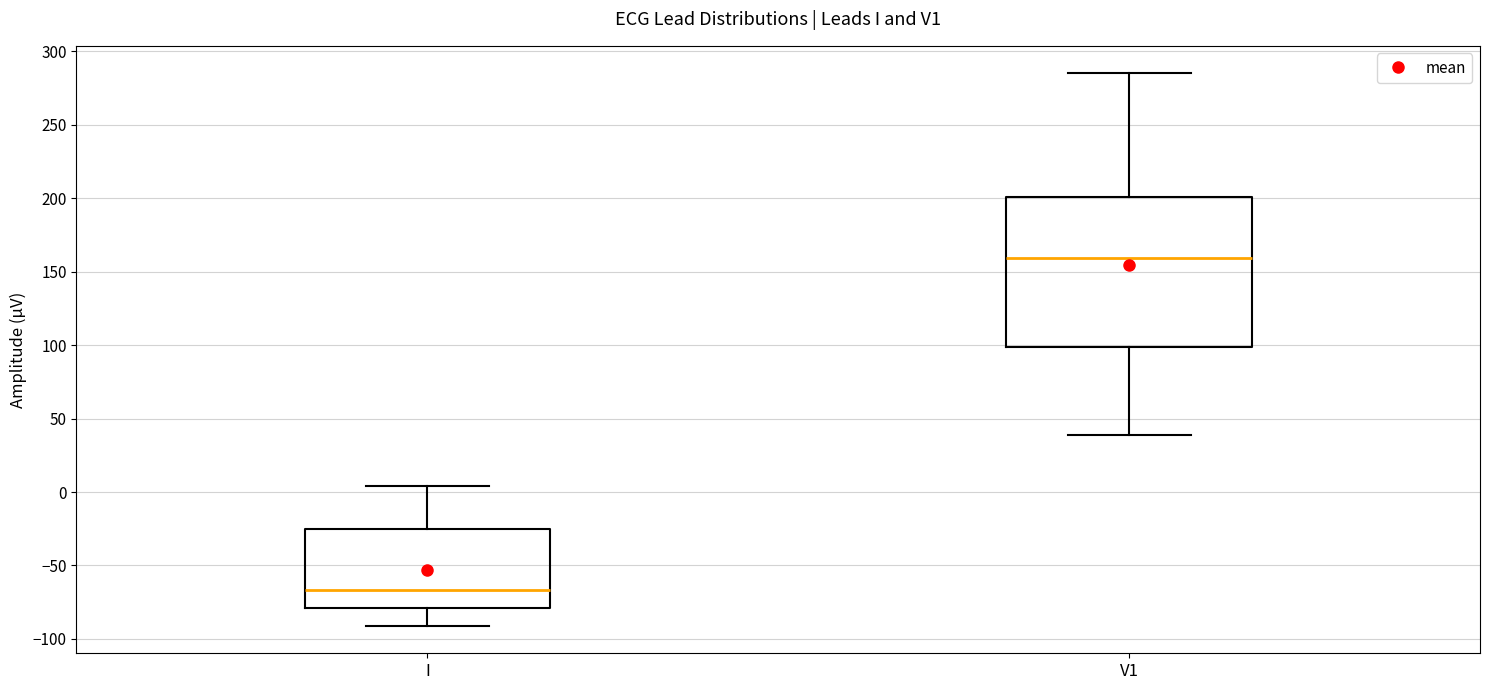

Where does the upper whisker of the box for I end on the y-axis? The values are not printed on the chart, so give them approximately, as read against the axis.

5